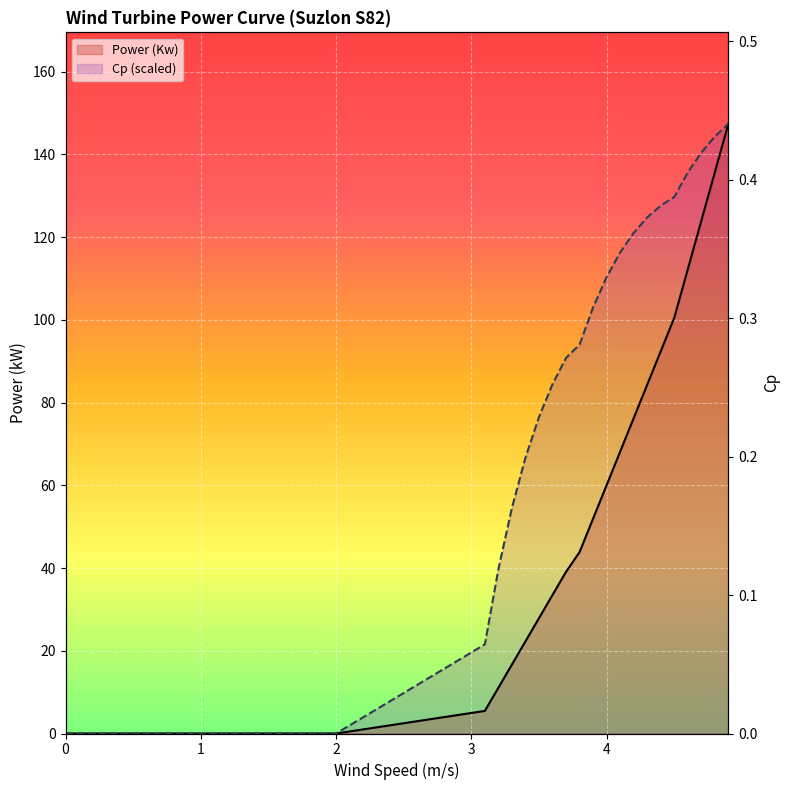

The Cp (scaled) series shows 50.0 at 29. True or false?

False